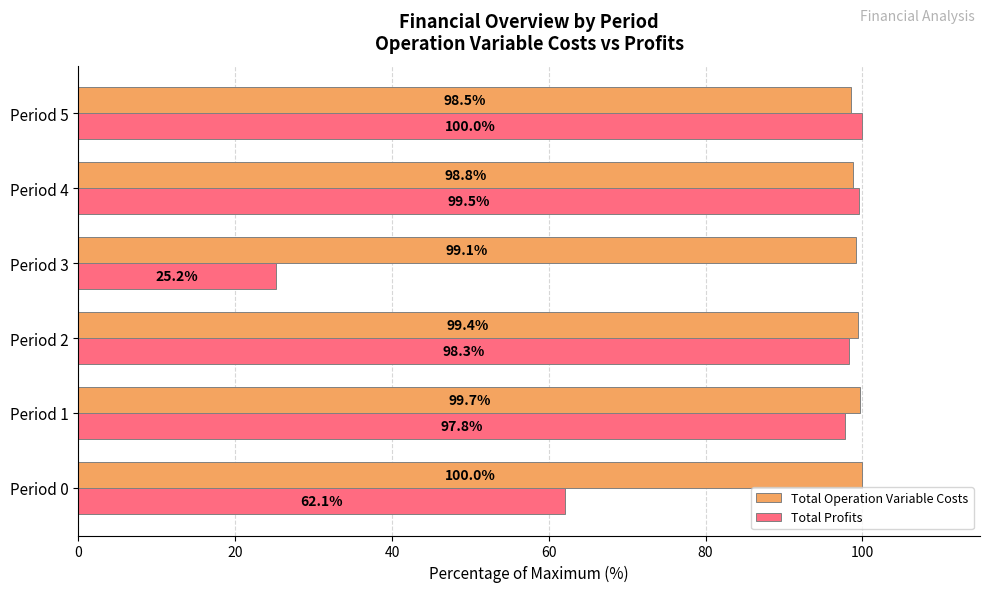

Rank the categories by Total Profits value from highest to lowest.

Period 5, Period 4, Period 2, Period 1, Period 0, Period 3